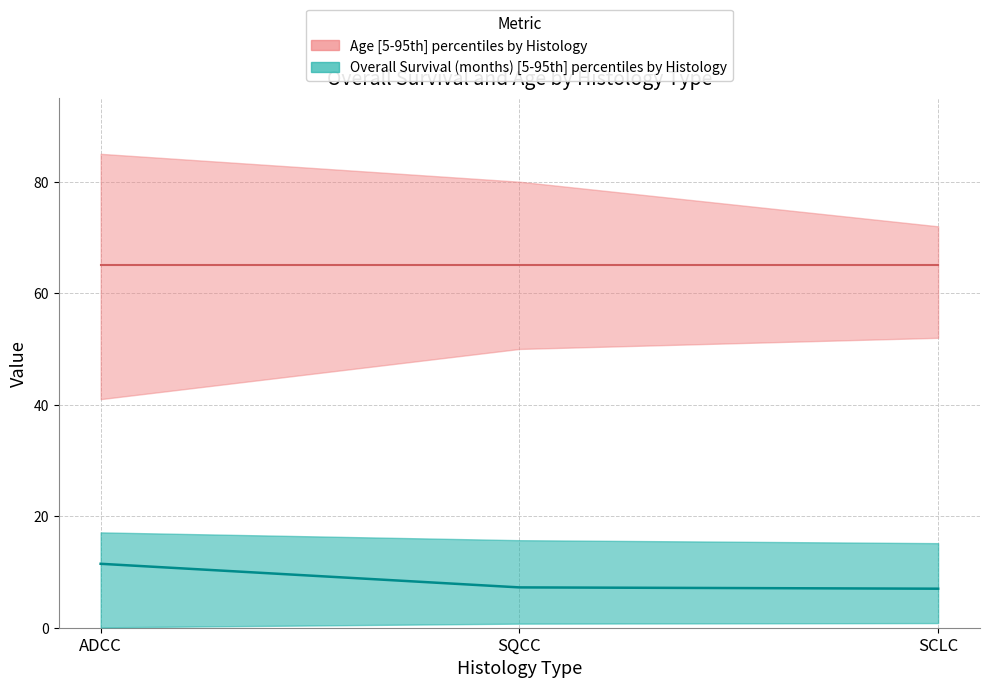

True or false: age_lower has a value of 68.9 at SCLC.

False